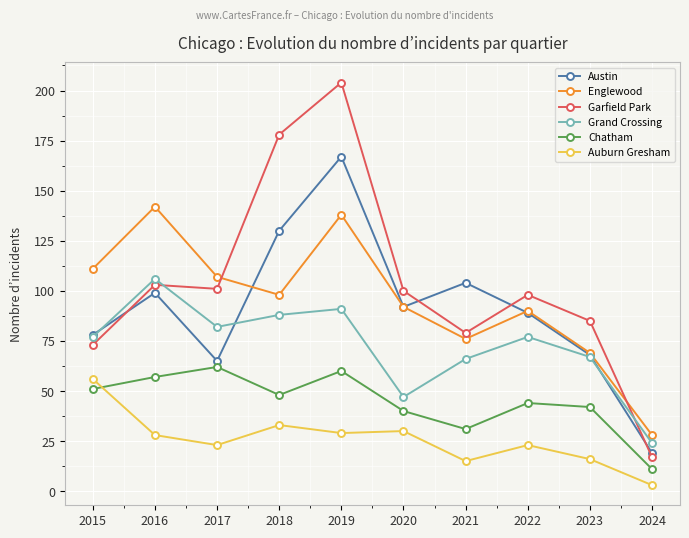

What is the sum of all Englewood values?

951